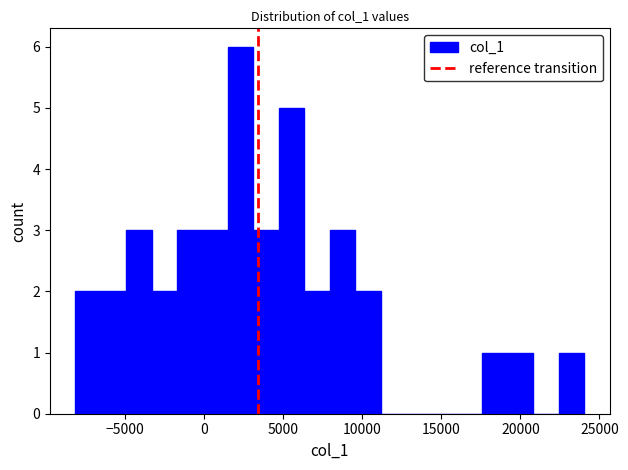

Read against the x-axis, roughly where is the centre of the tallest bar?

2500